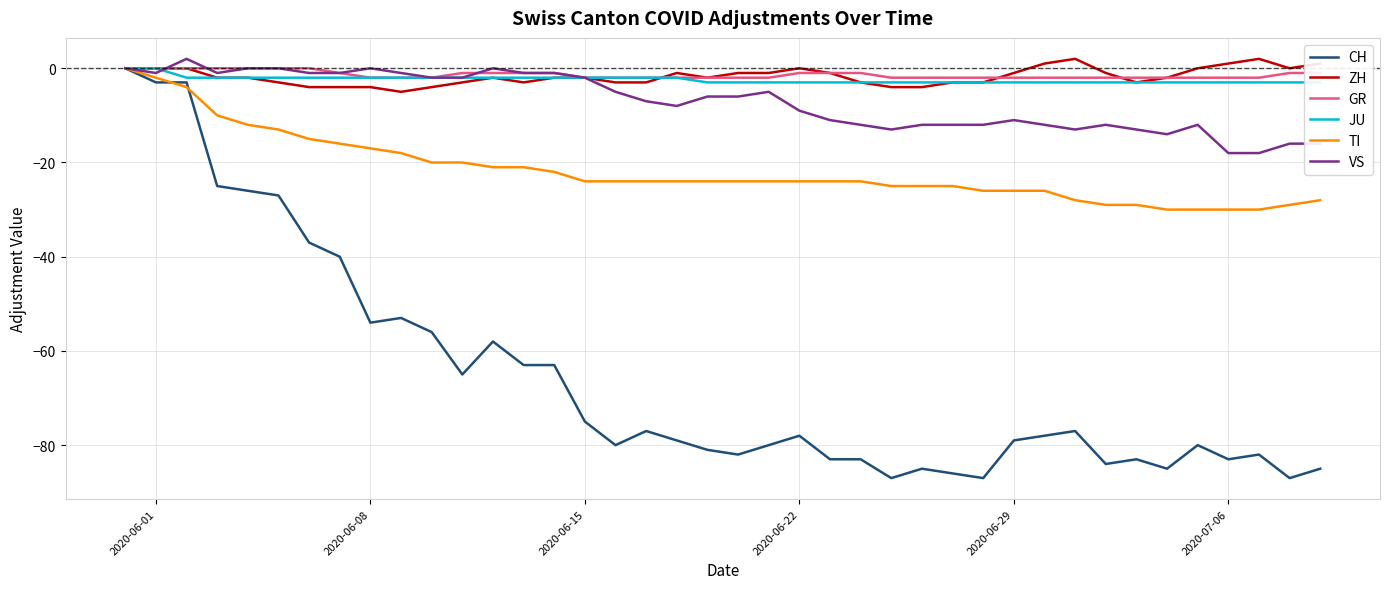

What is the sum of all ZH values?

-69